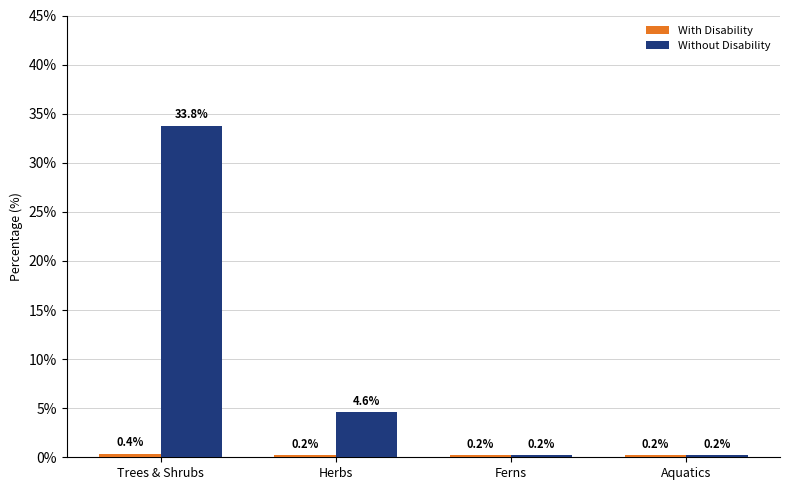

What is the label of the 1st bar from the left?

Trees & Shrubs